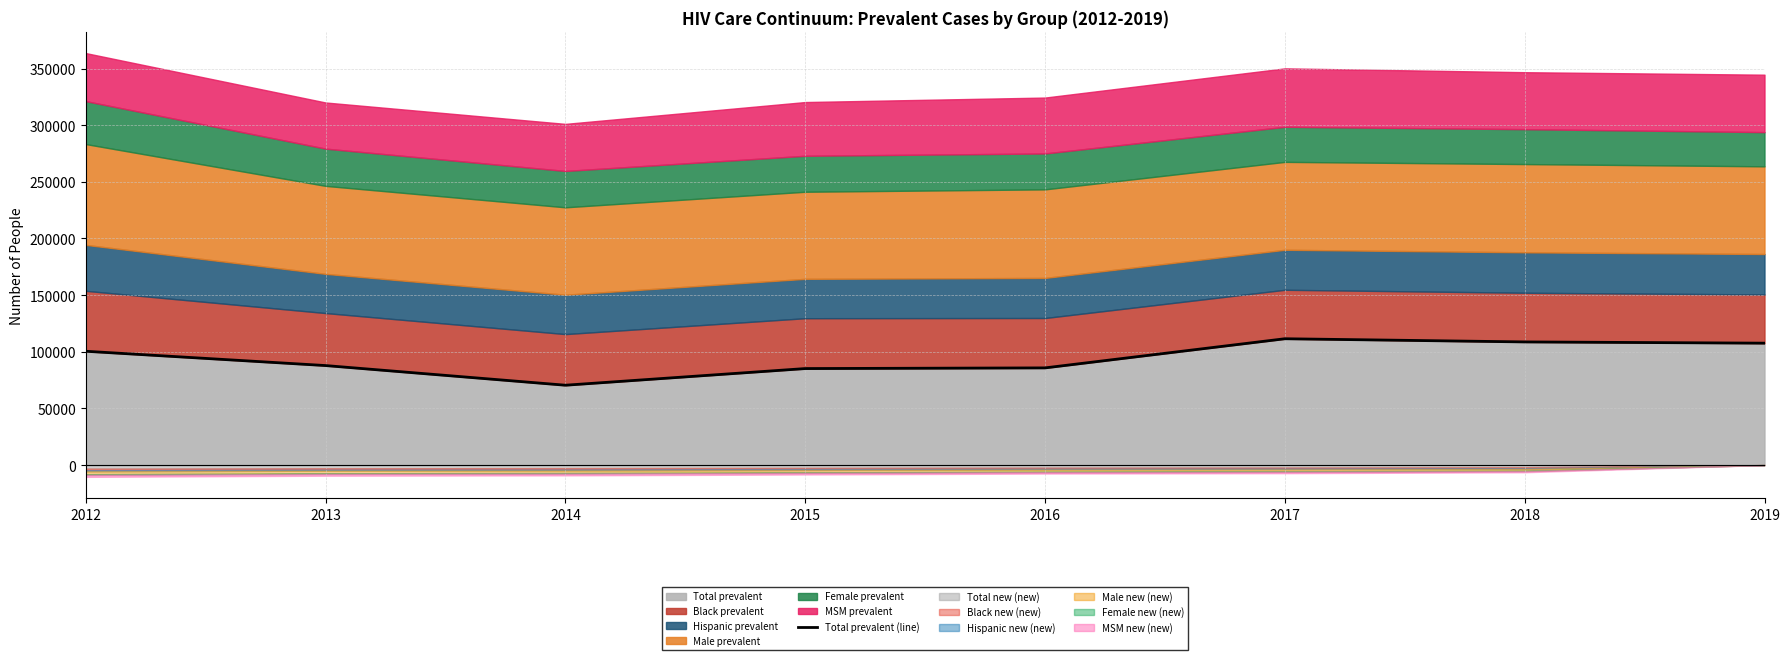

How many lines are shown in the chart?

1